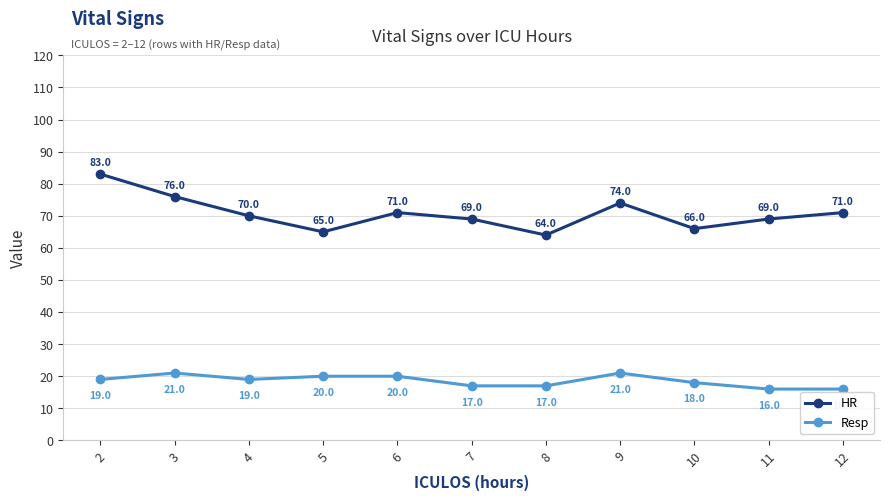

The value of HR at 11 is 69. True or false?

True